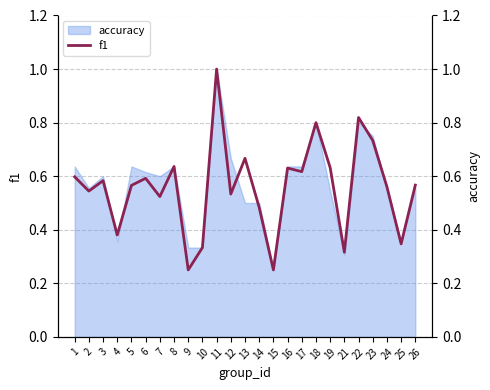

What is the greatest value displayed?

1.0